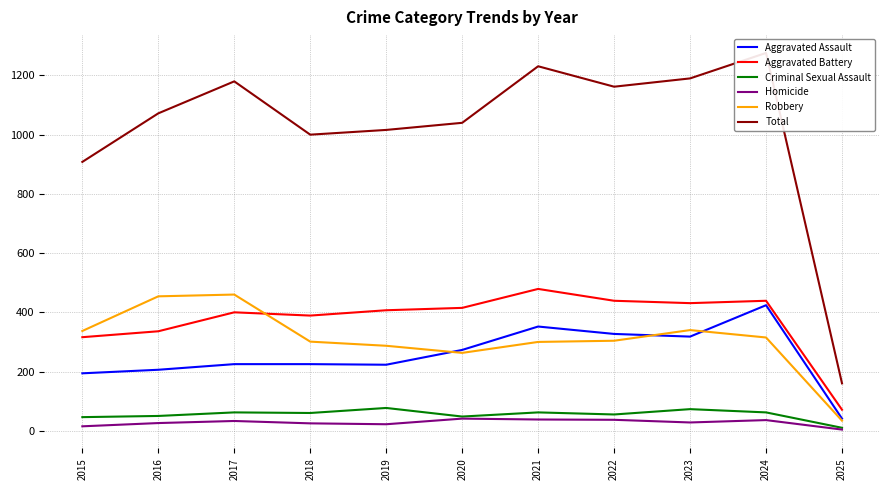

What are all the series names shown in the legend?

Aggravated Assault, Aggravated Battery, Criminal Sexual Assault, Homicide, Robbery, Total